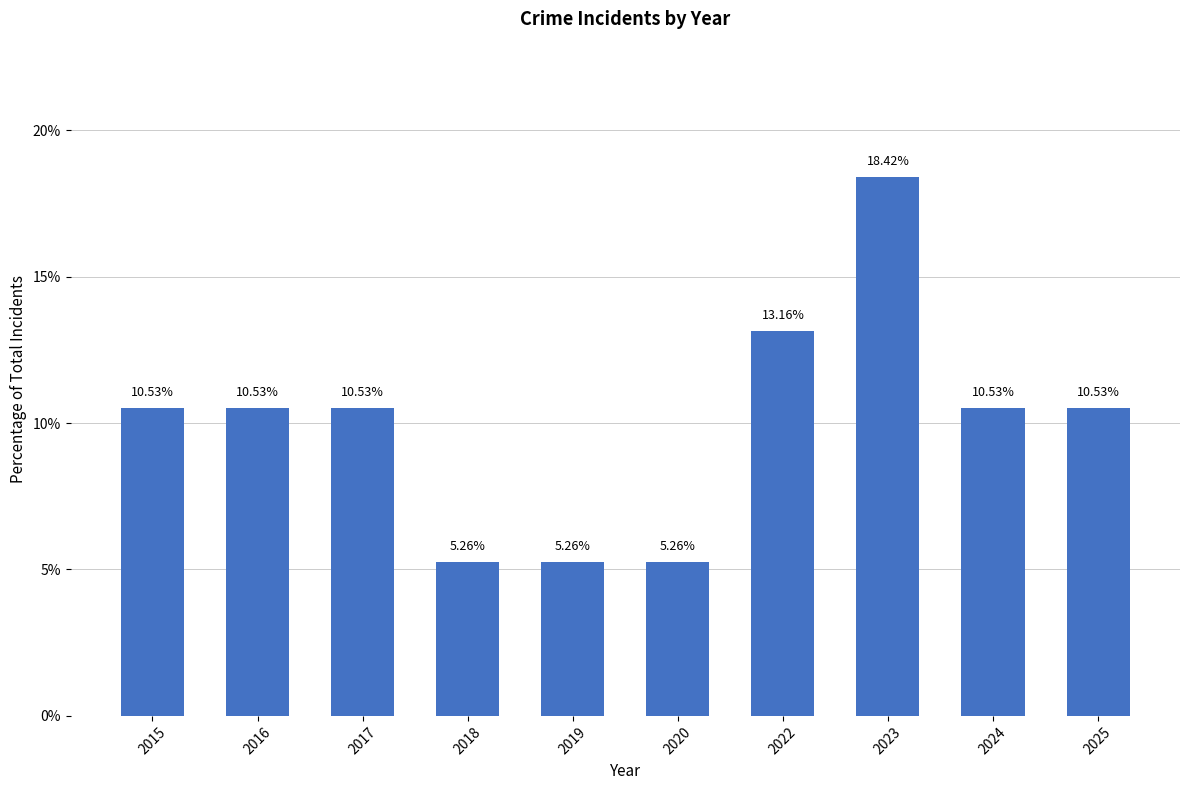

What is the change in value from 2015 to 2018?

-5.3